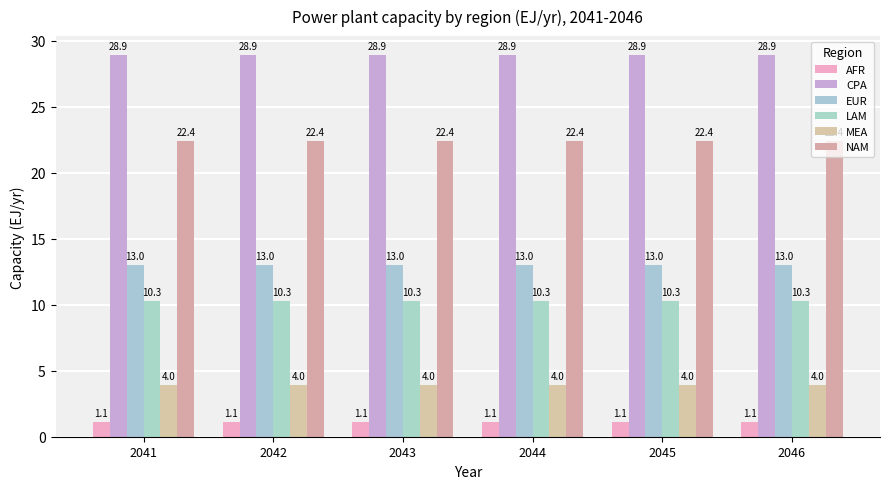

How many bars are there in total?

36